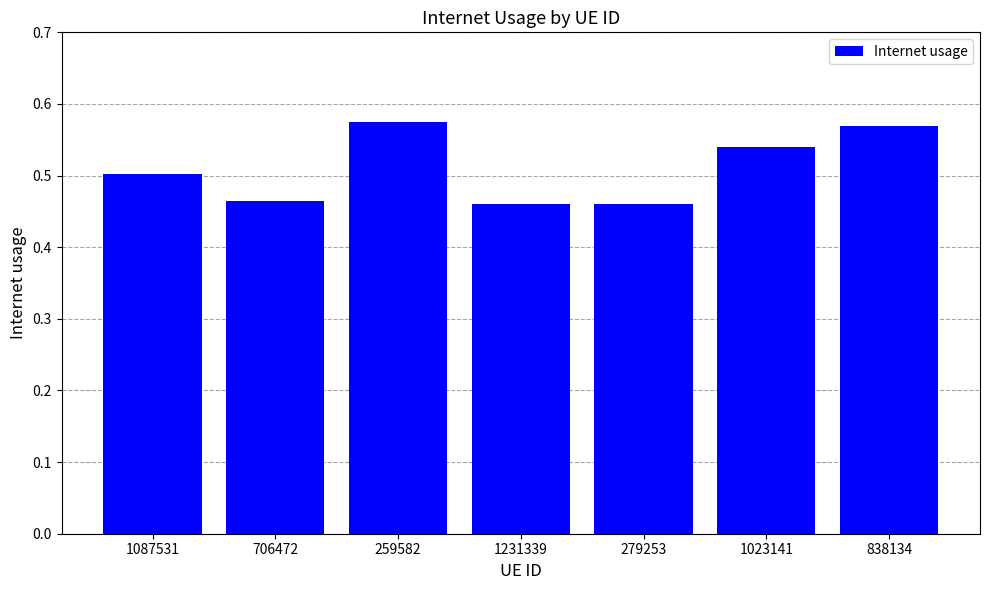

What is the sum of all values?

3.6